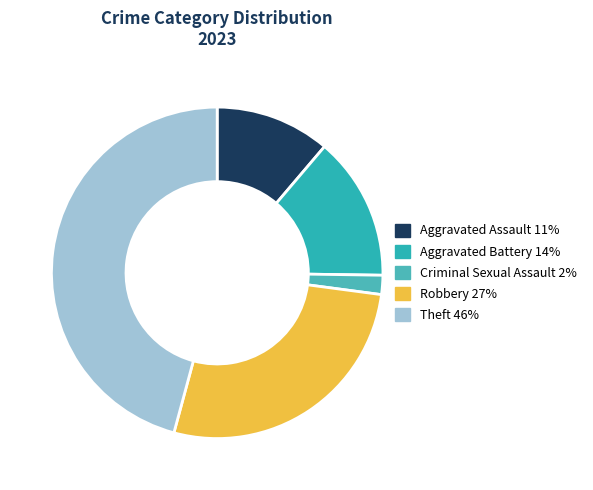

Is it true that Criminal Sexual Assault is 2% of the pie?

True